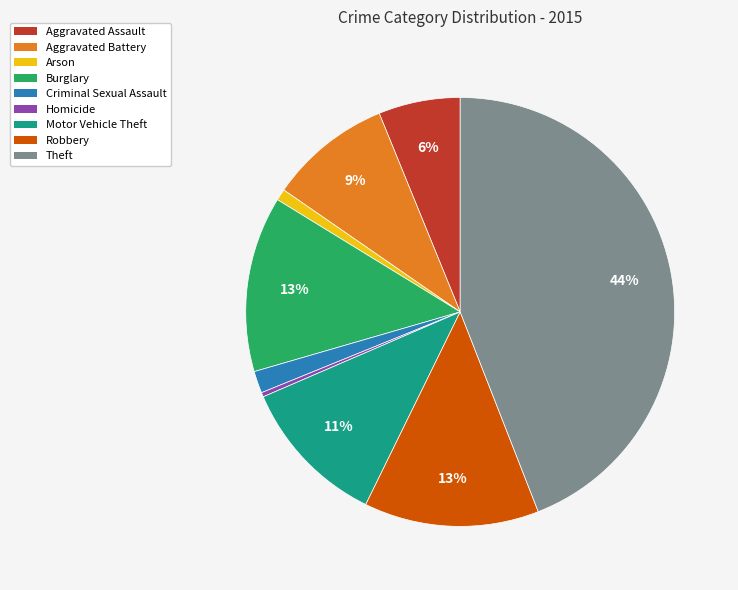

Combined, do Robbery and Arson account for over 50%?

No